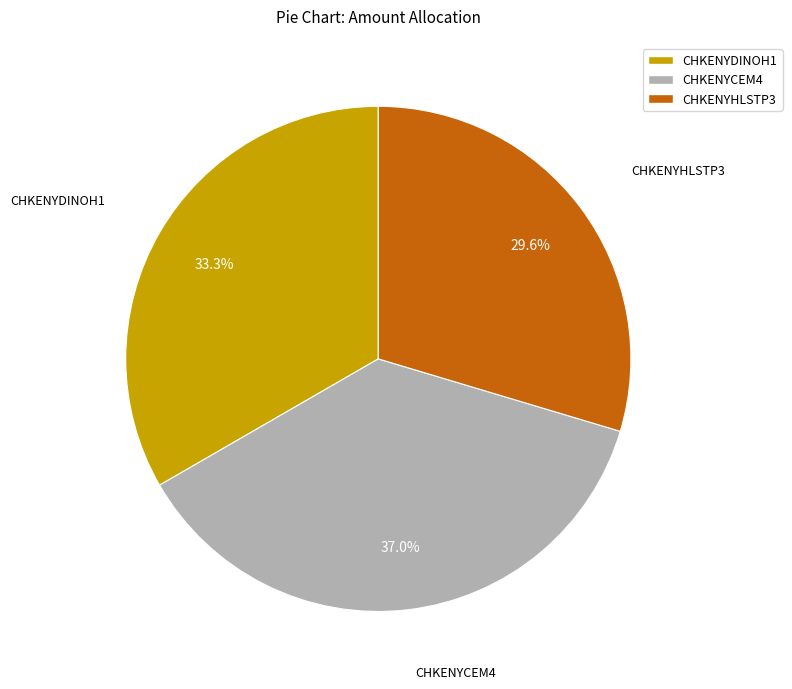

Between CHKENYCEM4 and CHKENYHLSTP3, which is larger?

CHKENYCEM4